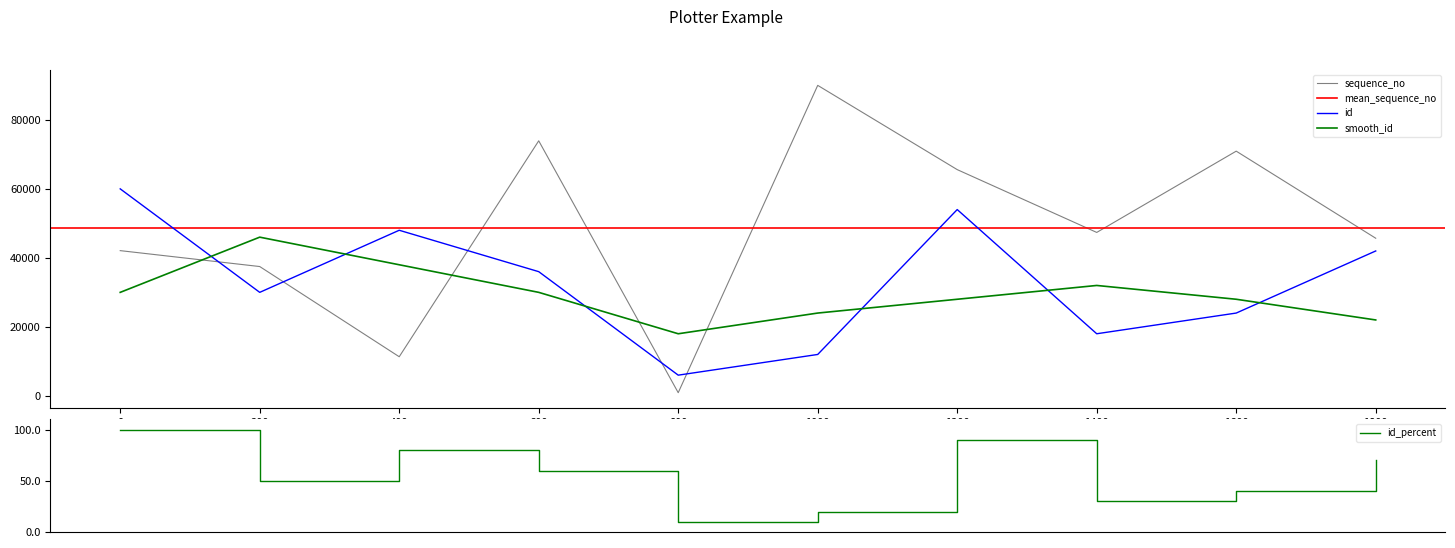

Which series has the largest total across all categories?

sequence_no